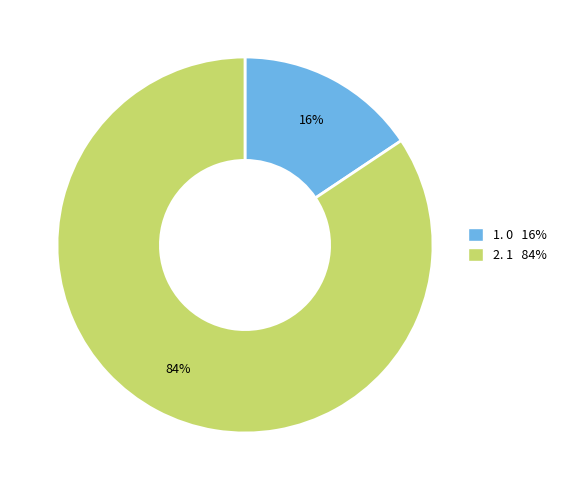

How many slices are in this pie chart?

2